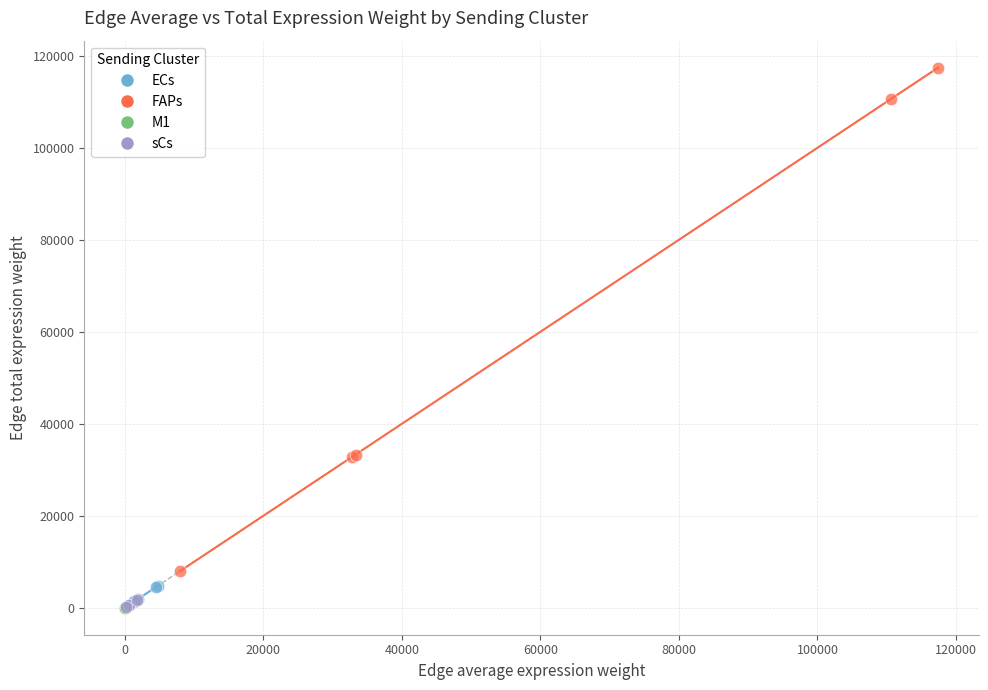

Which series reaches the maximum Y coordinate?

FAPs